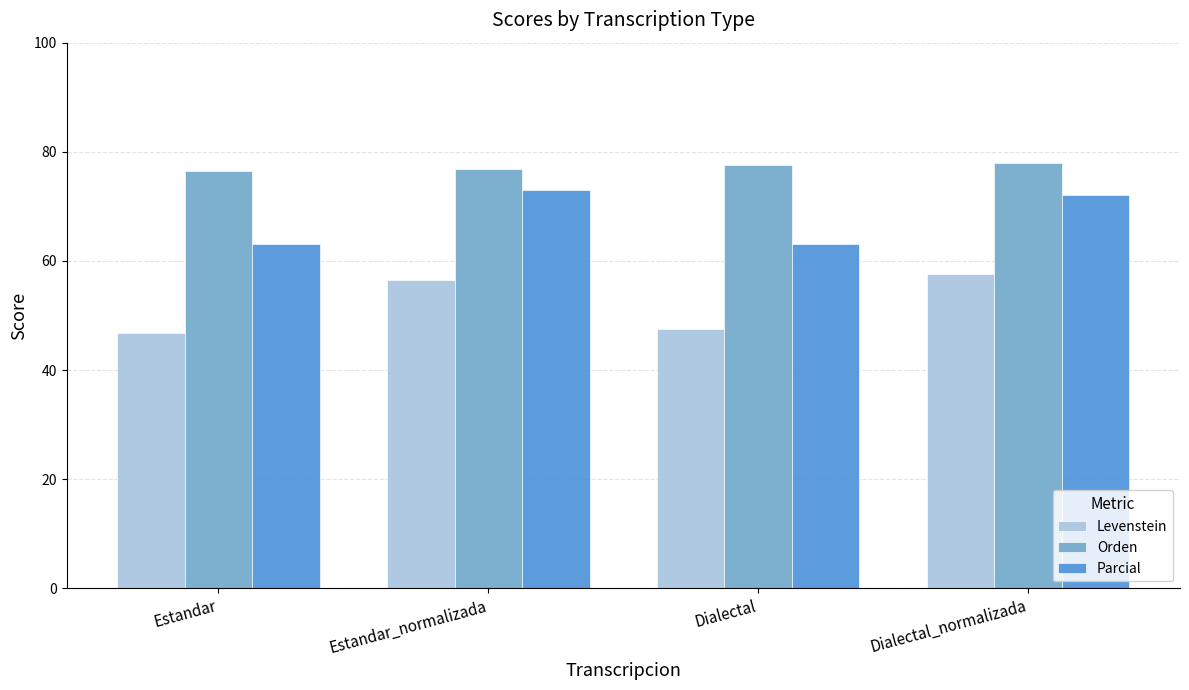

What is the sum of the Levenstein values at Dialectal and Estandar_normalizada?

104.0